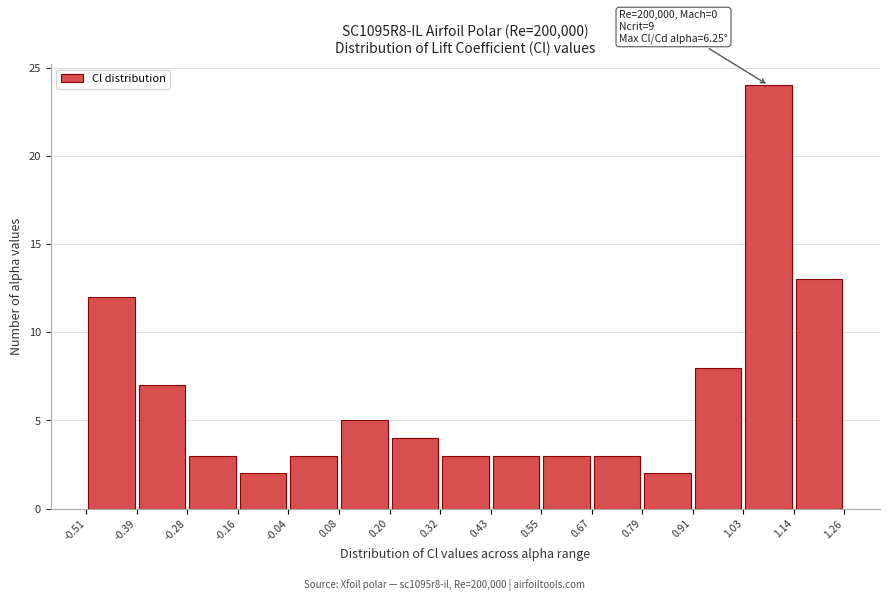

Which range on the x-axis has the tallest bar?

1.03 to 1.14